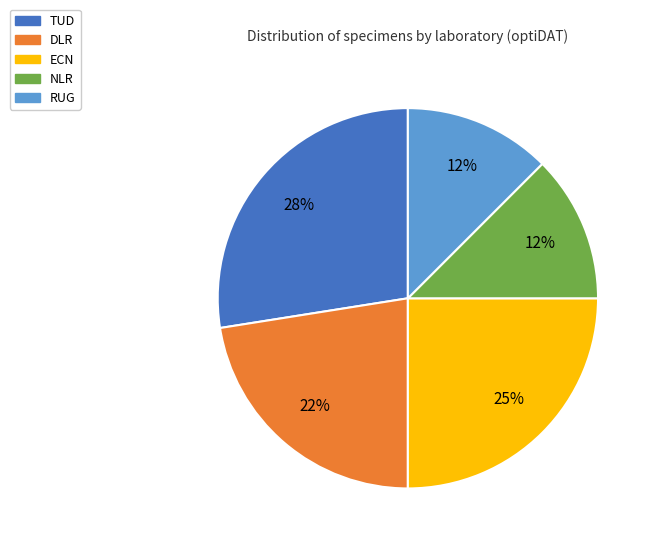

True or false: DLR accounts for 22% of the total.

True